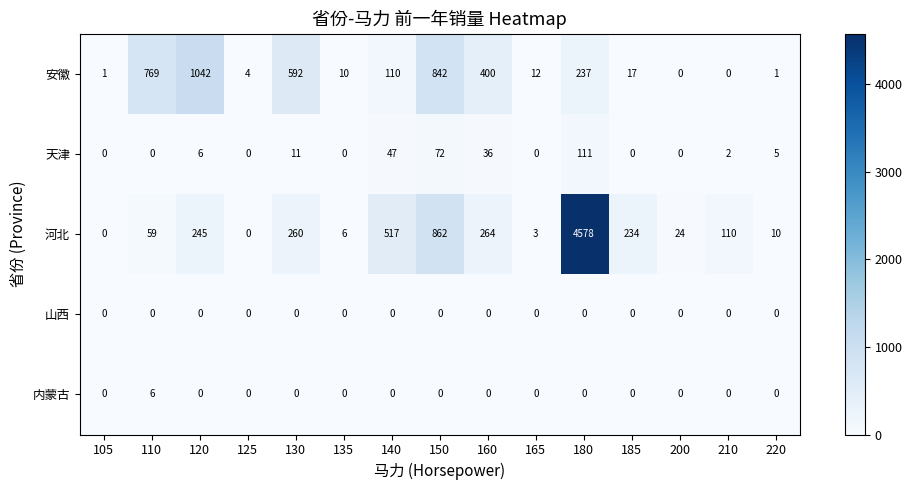

What is the difference between the 天津 values at 125 and 150?

72